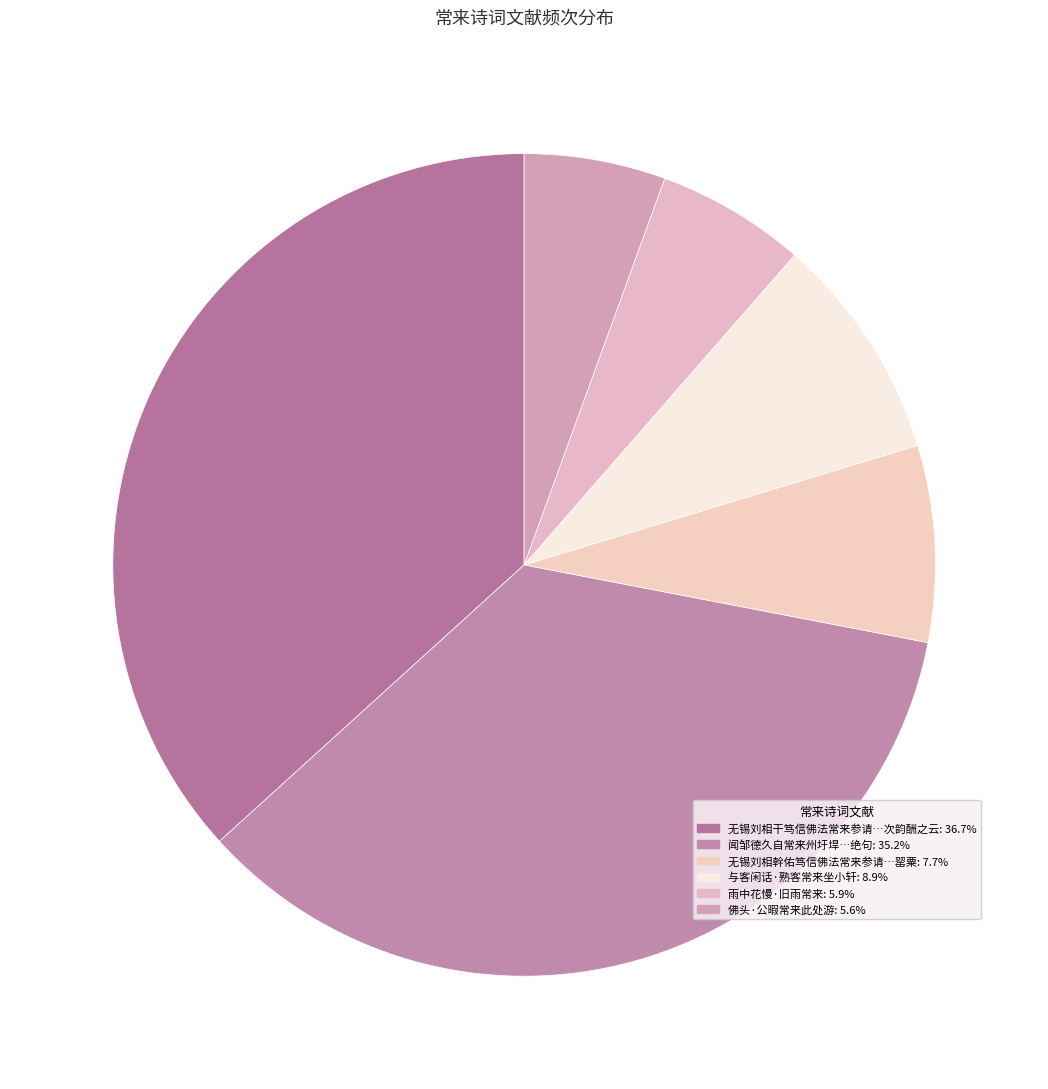

Rank the categories by value from highest to lowest.

无锡刘相干笃信佛法常来参请自和雪窦罂粟颂来呈老僧即次韵酬之云, 闻邹德久自常来州圩垾得良田数十顷遂可活辄作绝句, 与客闲话·熟客常来坐小轩, 无锡刘相幹佑笃信佛法常来参请自和雪窦罂粟, 雨中花慢·旧雨常来, 佛头·公暇常来此处游